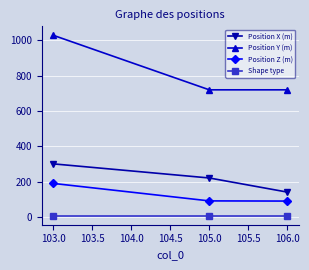

What are all the series names shown in the legend?

Position X (m), Position Y (m), Position Z (m), Shape type